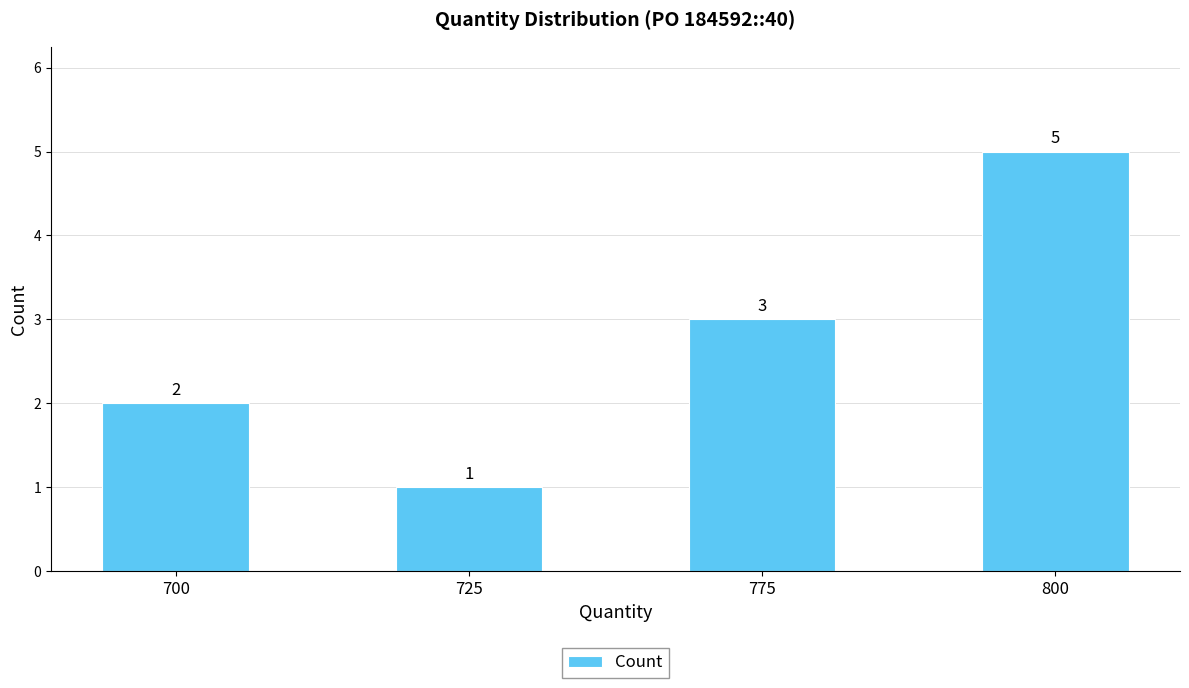

Rank the categories by value from lowest to highest.

725, 700, 775, 800